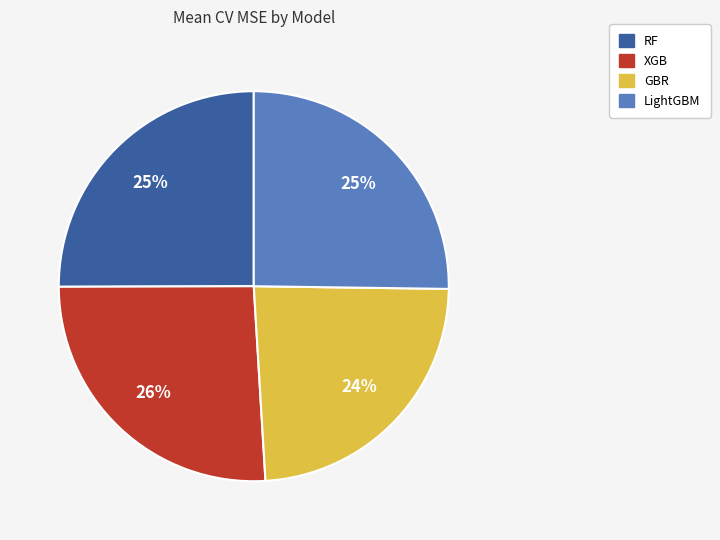

To the nearest percent, what portion does XGB represent?

26%